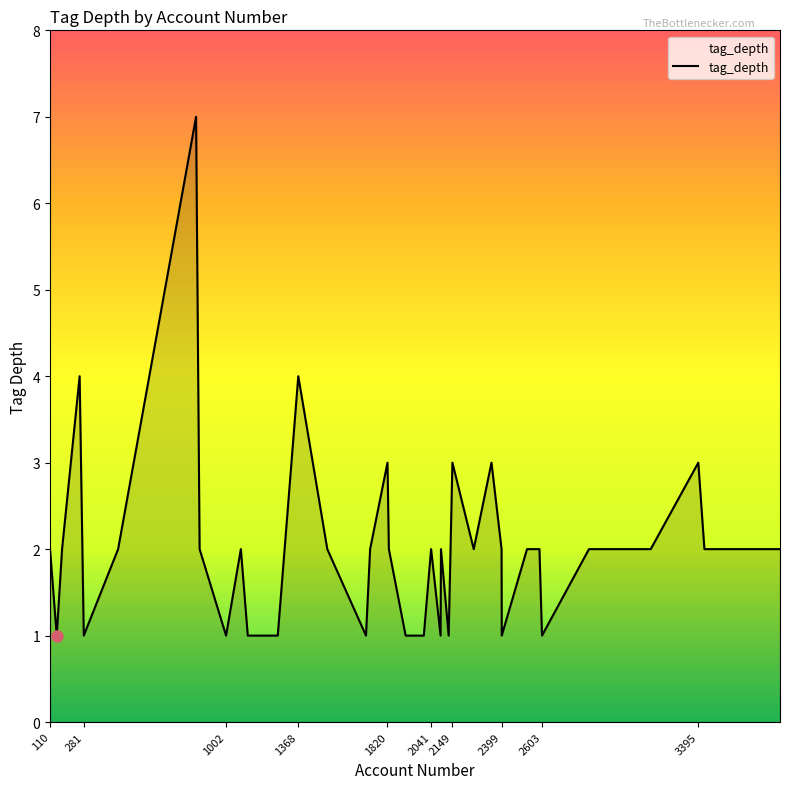

What is the label of the 29th point from the right?

171